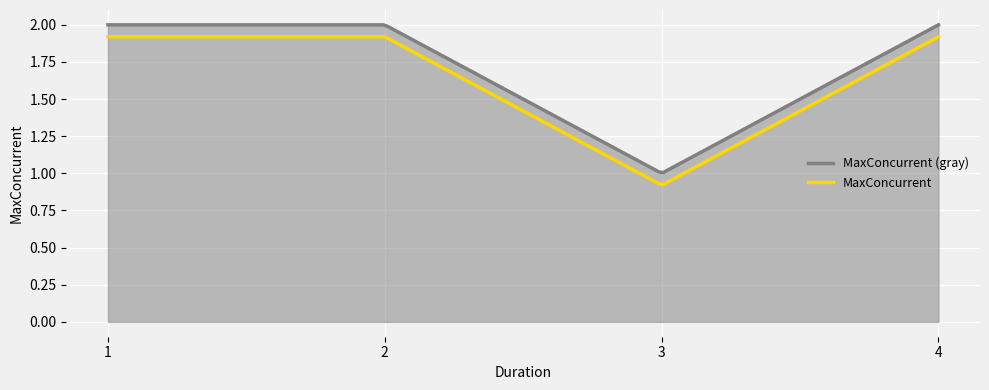

True or false: MaxConcurrent and MaxConcurrent (gray) cross at least once.

False